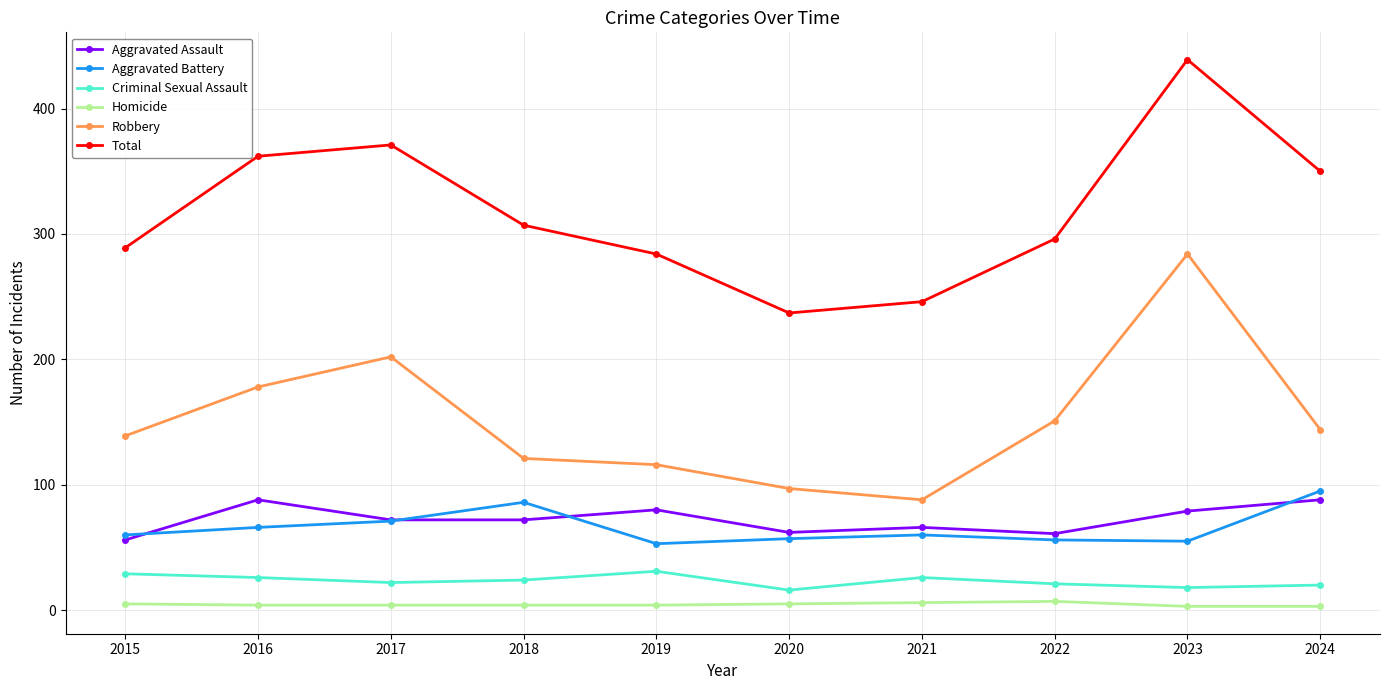

What is the greatest value displayed?

439